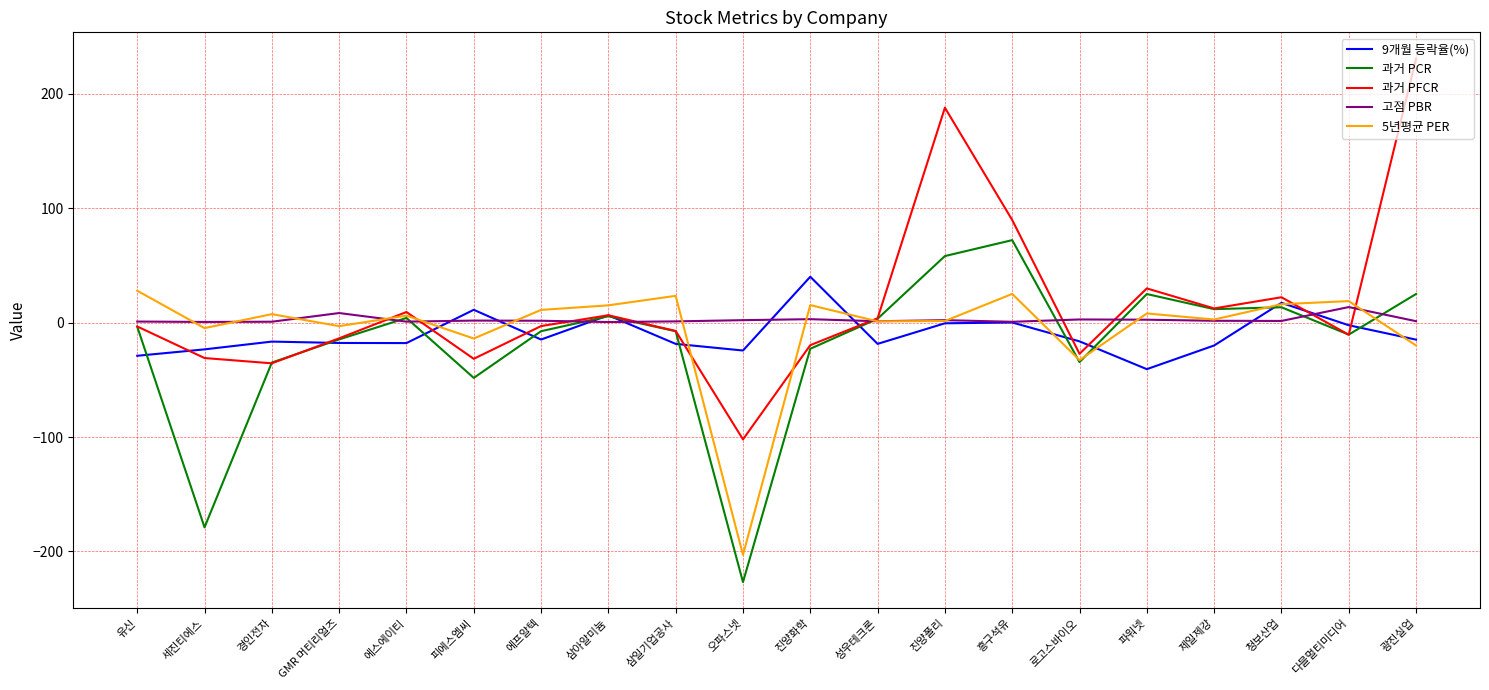

What is the difference between the highest and lowest values at 에프알텍?

25.9